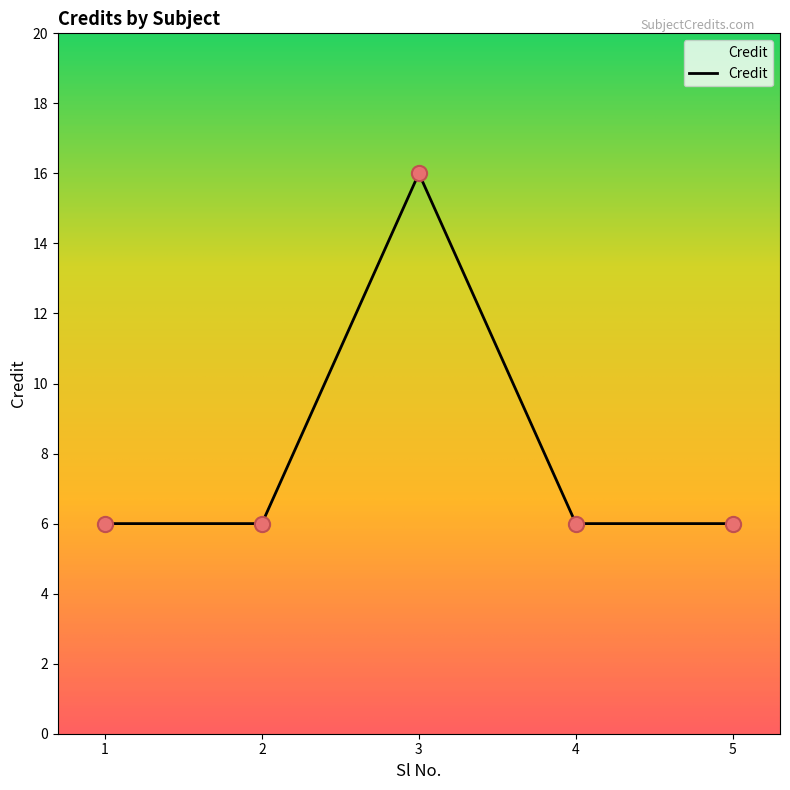

What is the change in value from 2 to 3?

+10